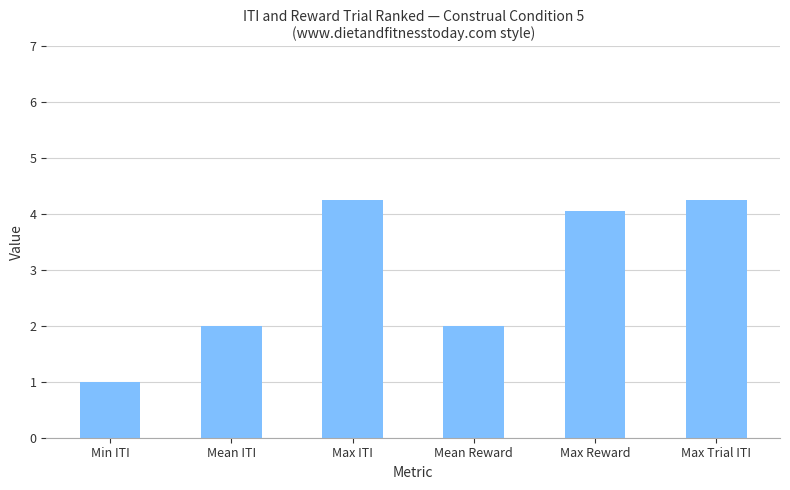

Reading right to left, what are all the values shown in this chart?

4.3	4.1	2.0	4.3	2.0	1.0